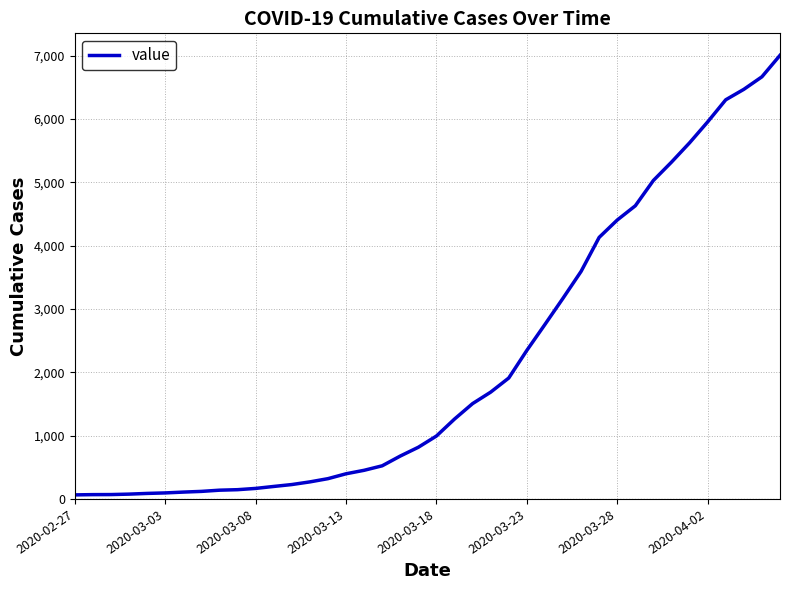

What is the difference between the maximum and minimum values?

6939